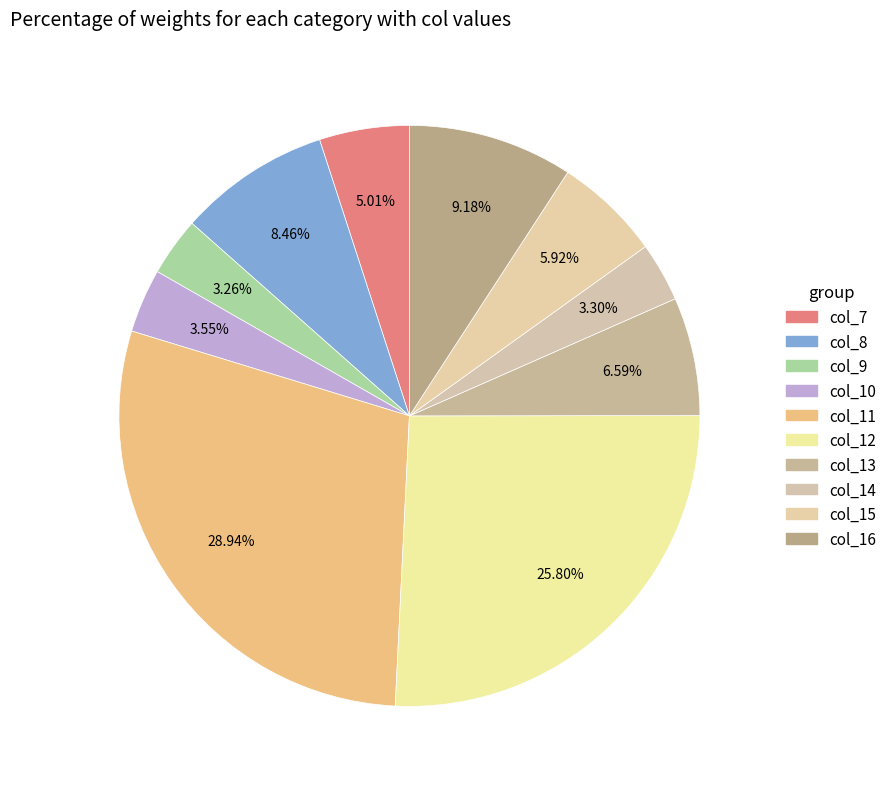

How many slices are in this pie chart?

10